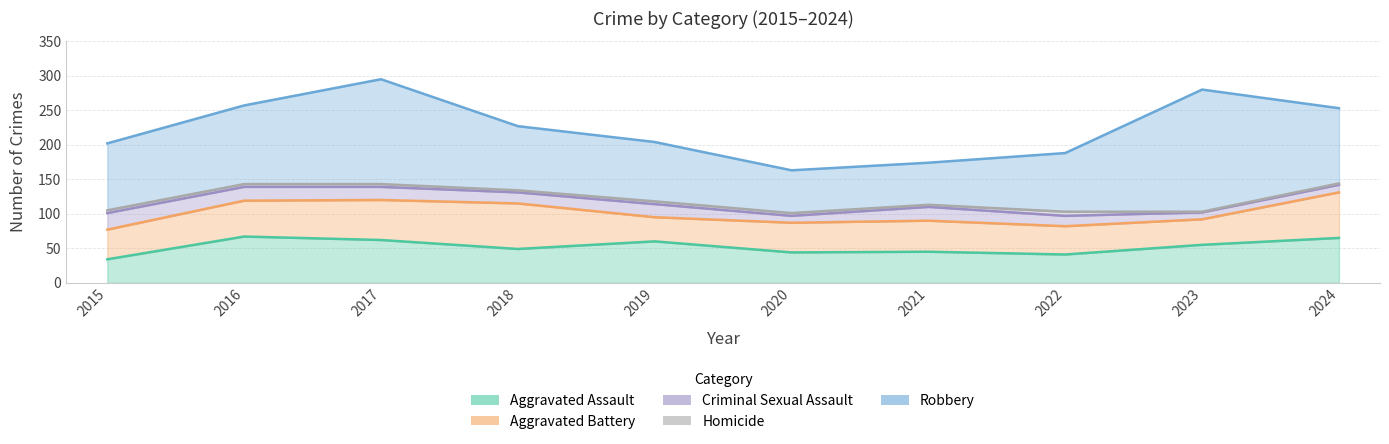

Read the Aggravated Assault value at 2015, to the nearest 10.

30